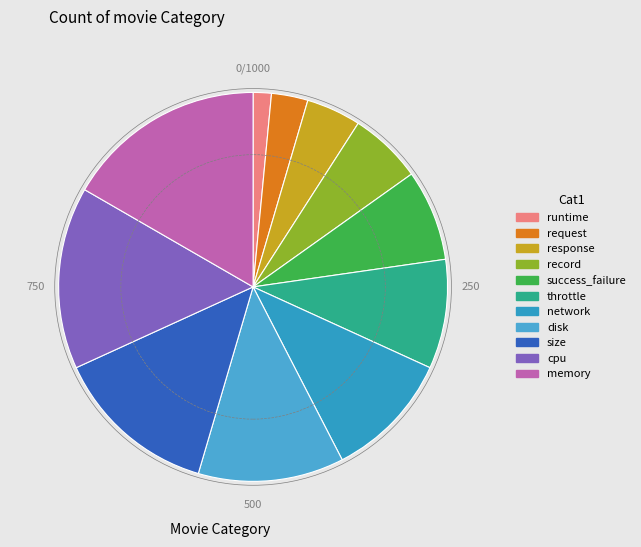

What percentage is the request slice, to the nearest percent?

3%